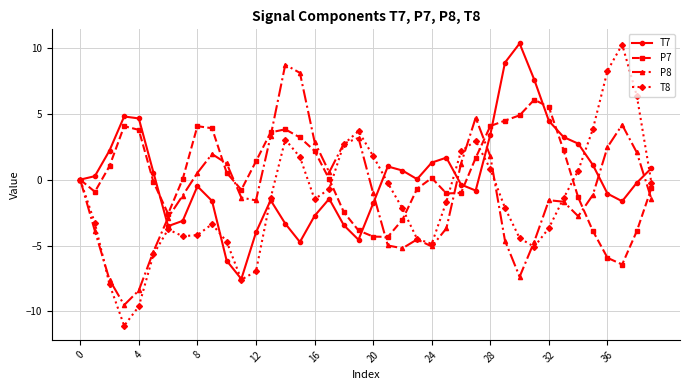

Which series has the largest range (max minus min)?

T8